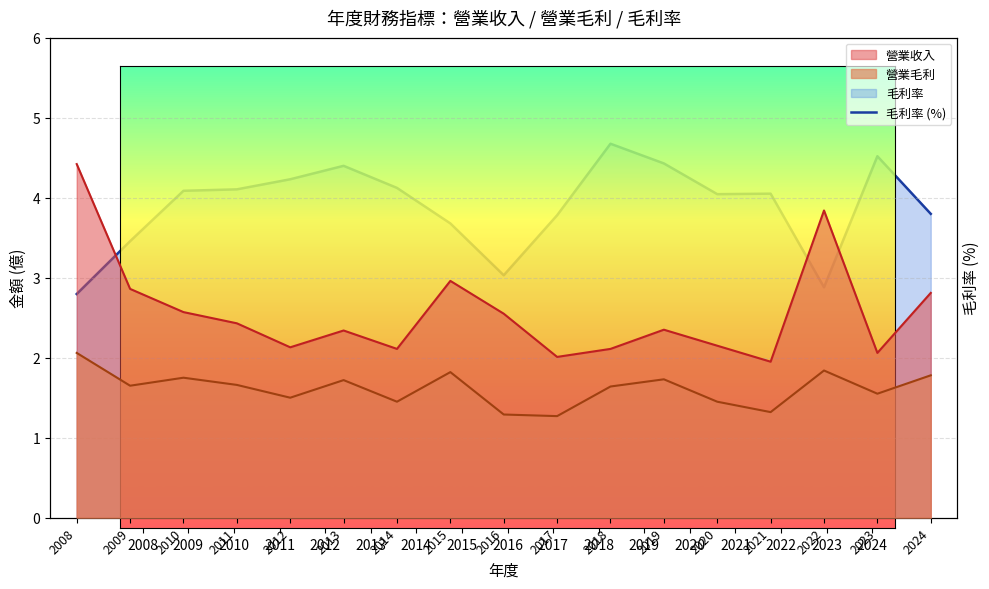

How many data points are less than 67?

7